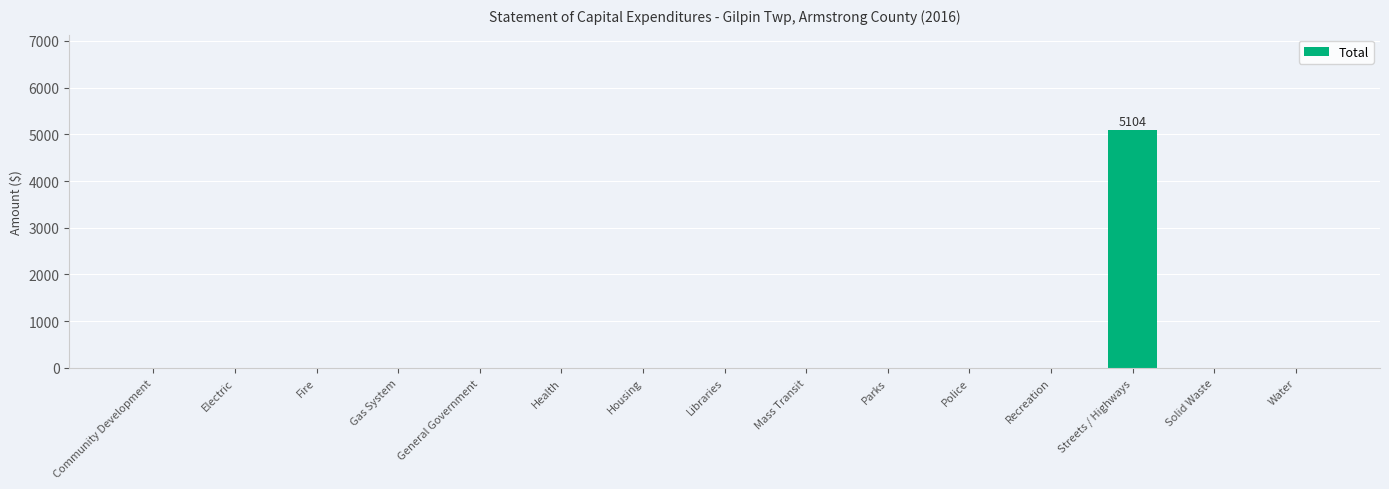

How many series are shown in this chart?

1